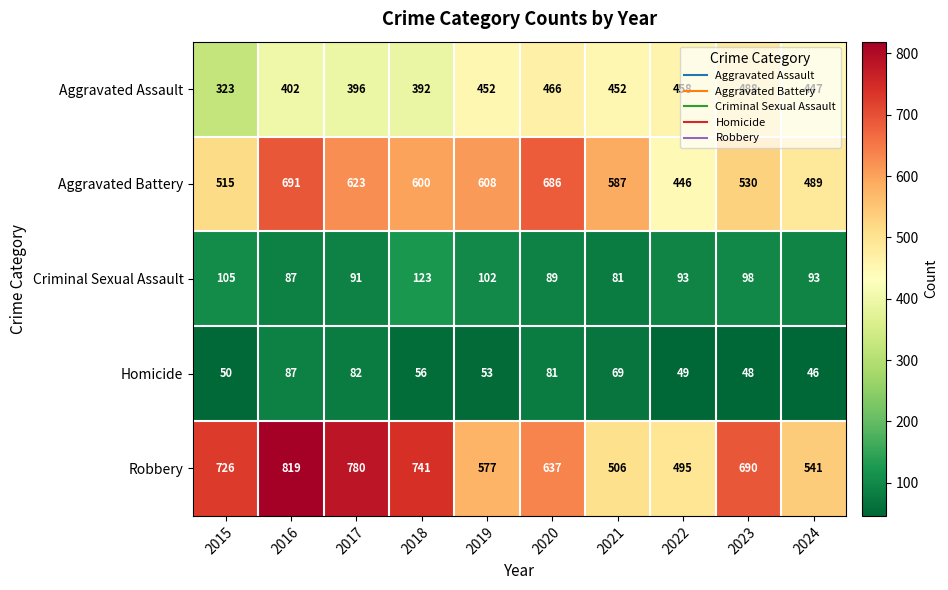

Read the Criminal Sexual Assault value at 2022, to the nearest 5.

95